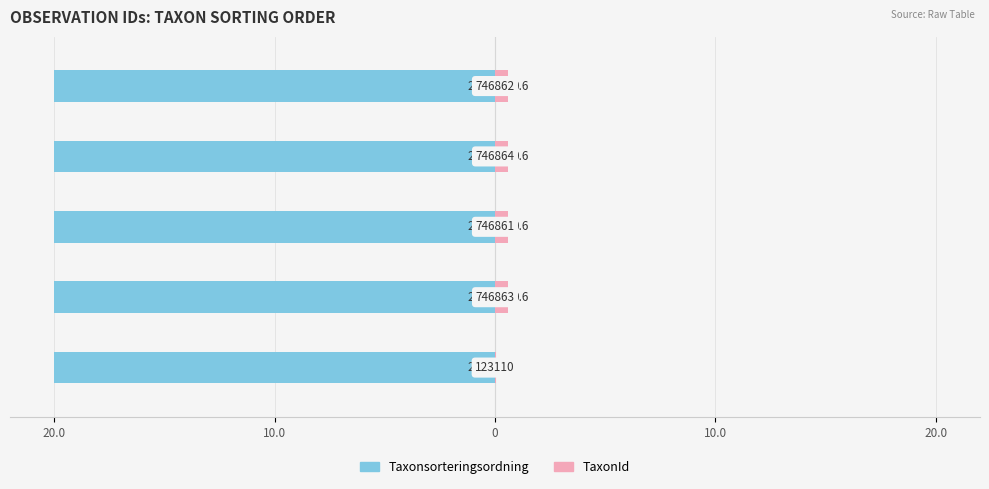

What is the label of the 5th bar from the right?

20.0